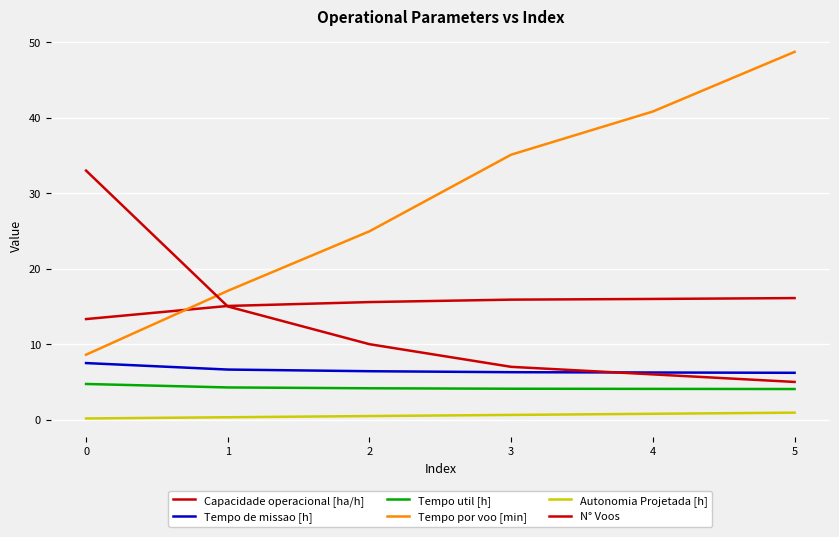

How many times do Capacidade operacional [ha/h] and Tempo por voo [min] cross each other?

1